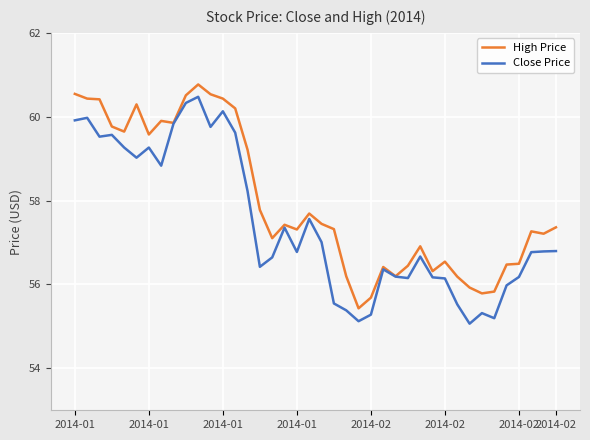

Which series has the largest total across all categories?

High Price